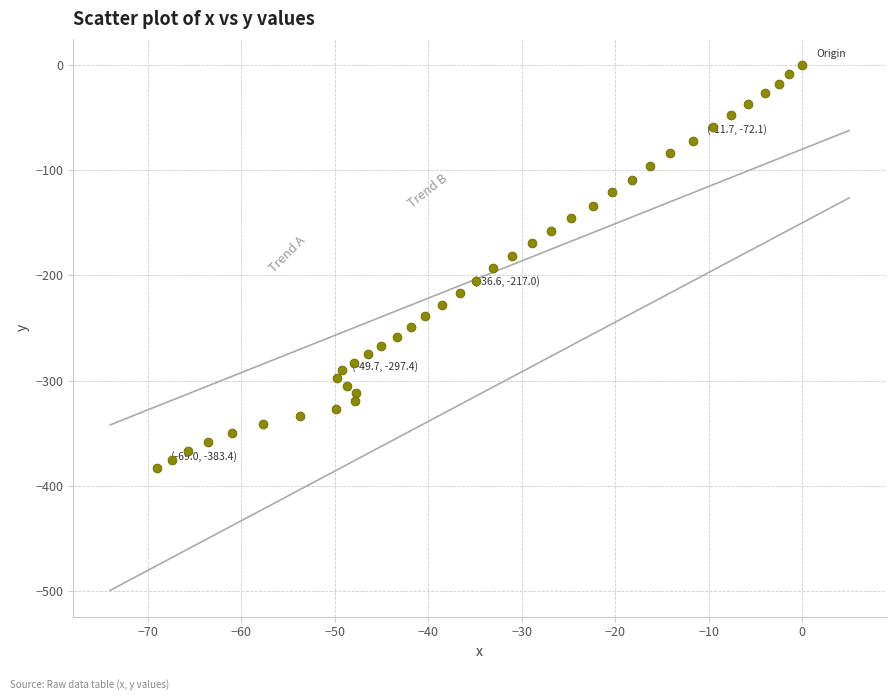

What is the range of Y values (max minus min)?

383.4